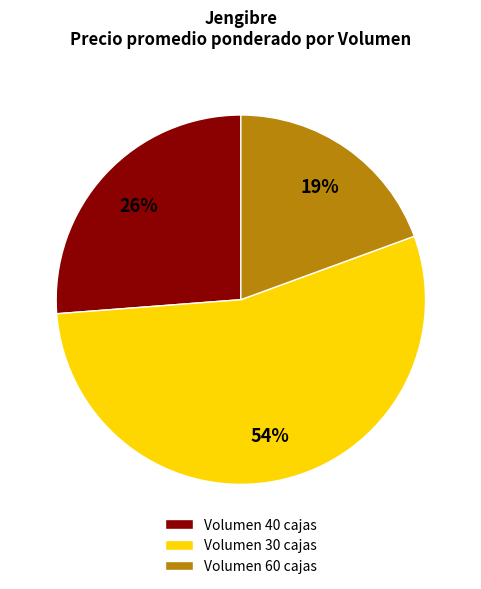

Rank the categories by value from highest to lowest.

Volumen 30 cajas, Volumen 40 cajas, Volumen 60 cajas